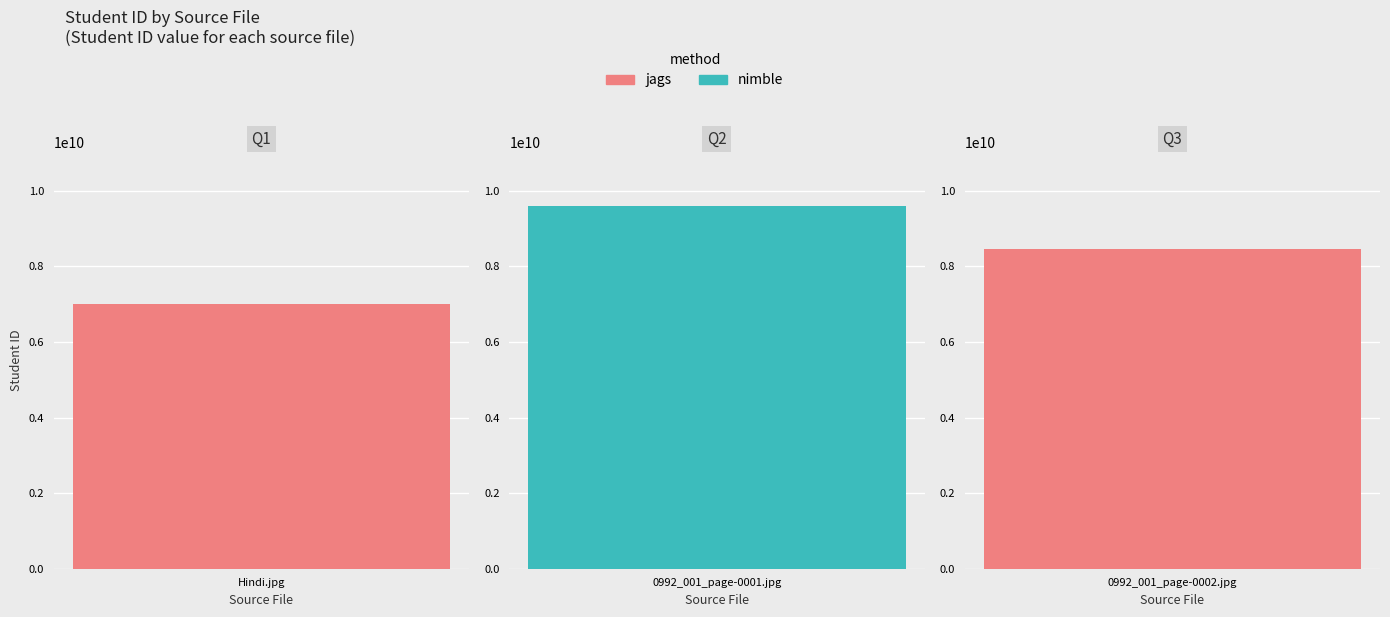

At which category does the chart reach its peak across all series?

0992_001_page-0001.jpg